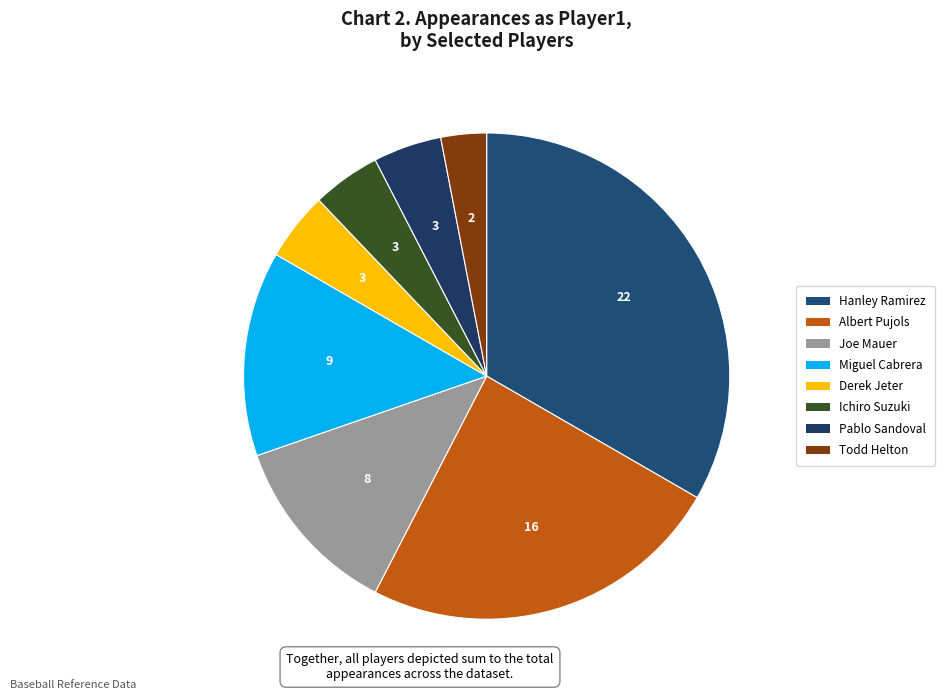

Which category has the smallest portion of the pie?

Todd Helton